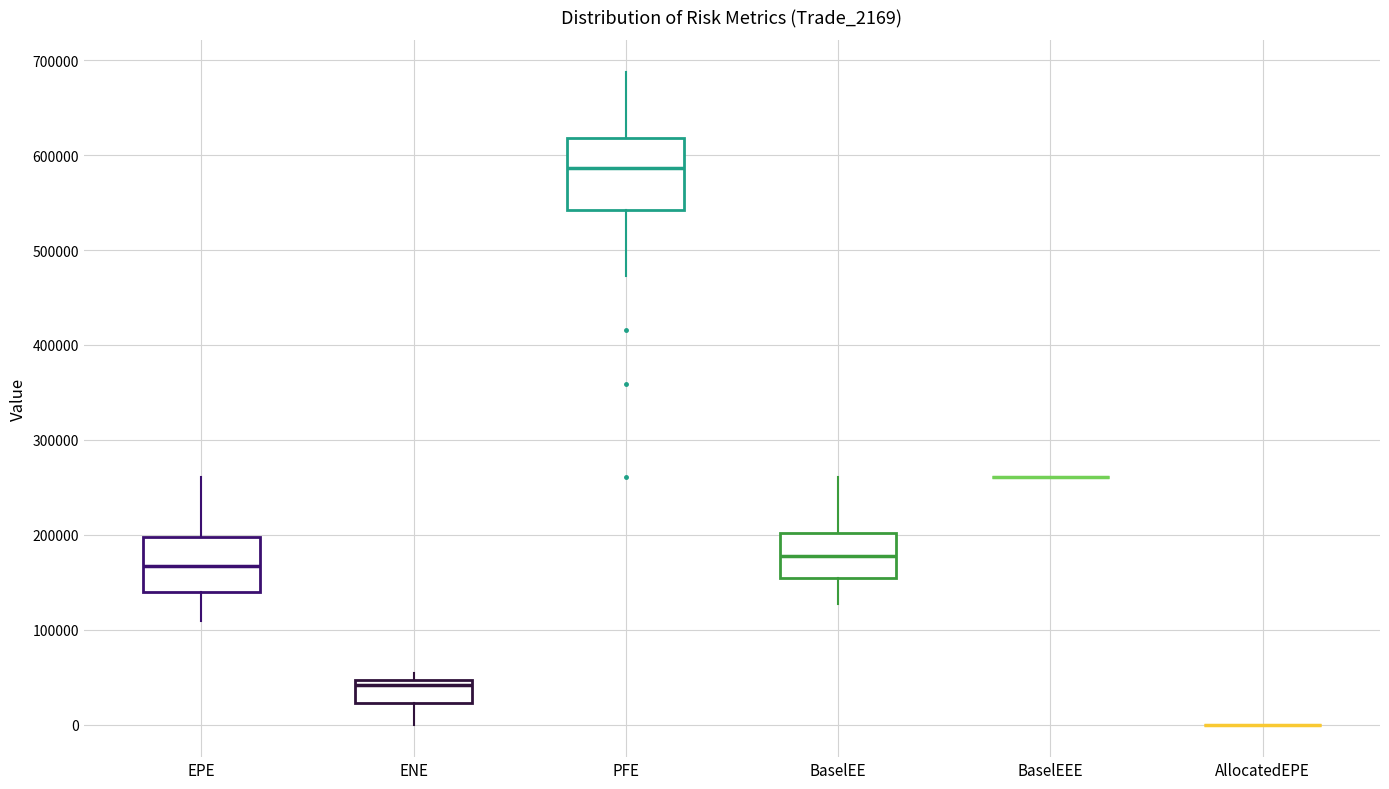

Reading left to right, read every box against the y-axis: the position of its median line, the range the box covers, and the ends of its whiskers. The values are not printed on the chart, so give them approximately, as read against the axis.

EPE: median 170000, box 140000 to 200000, whiskers 110000 to 260000
ENE: median 40000, box 20000 to 50000, whiskers 0 to 50000 (just above the box's upper edge)
PFE: median 590000, box 540000 to 620000, whiskers 470000 to 690000
BaselEE: median 180000, box 150000 to 200000, whiskers 130000 to 260000
BaselEEE: box collapsed to a line at 260000, whiskers 260000 to 260000
AllocatedEPE: box collapsed to a line at 0, whiskers 0 to 0